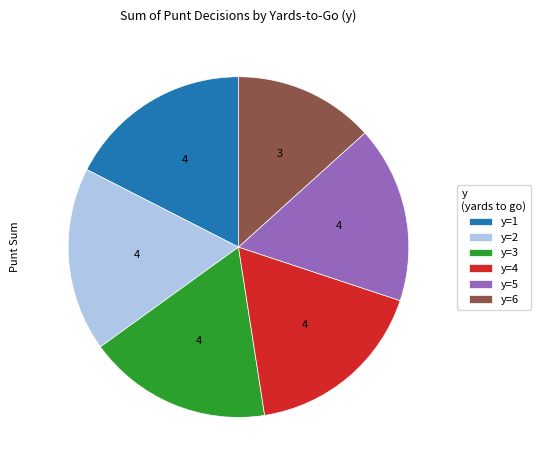

Is it true that y=1 is 17% of the pie?

True